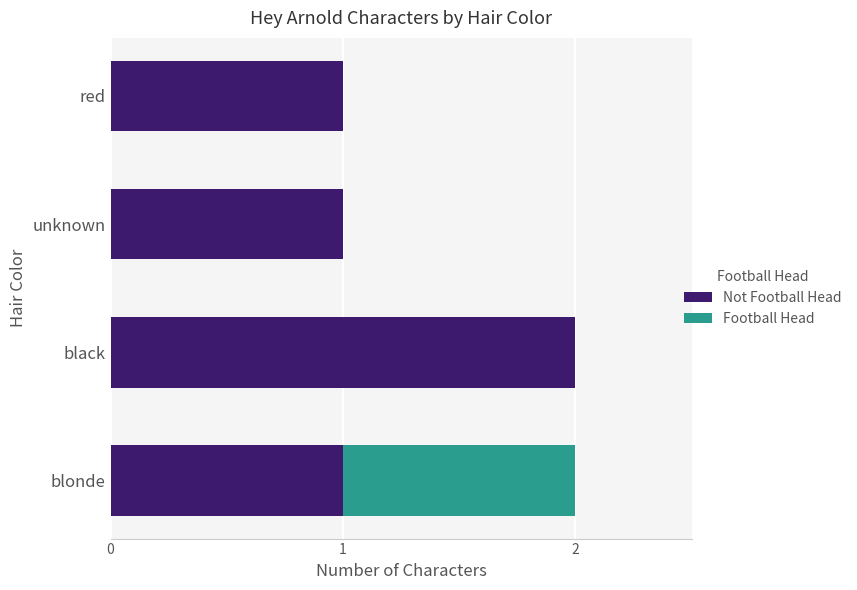

Count the number of categories in the chart.

4